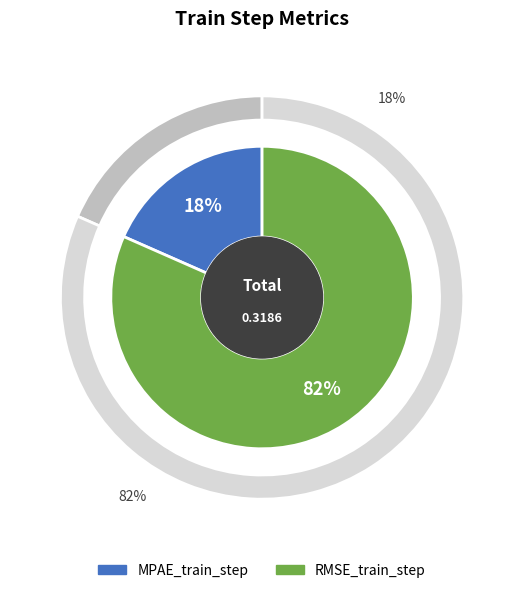

Which category has the biggest portion of the pie?

RMSE_train_step